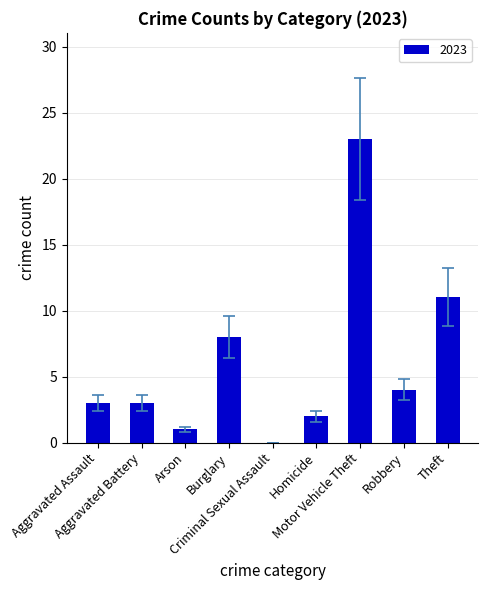

What is the maximum value shown in the chart?

23